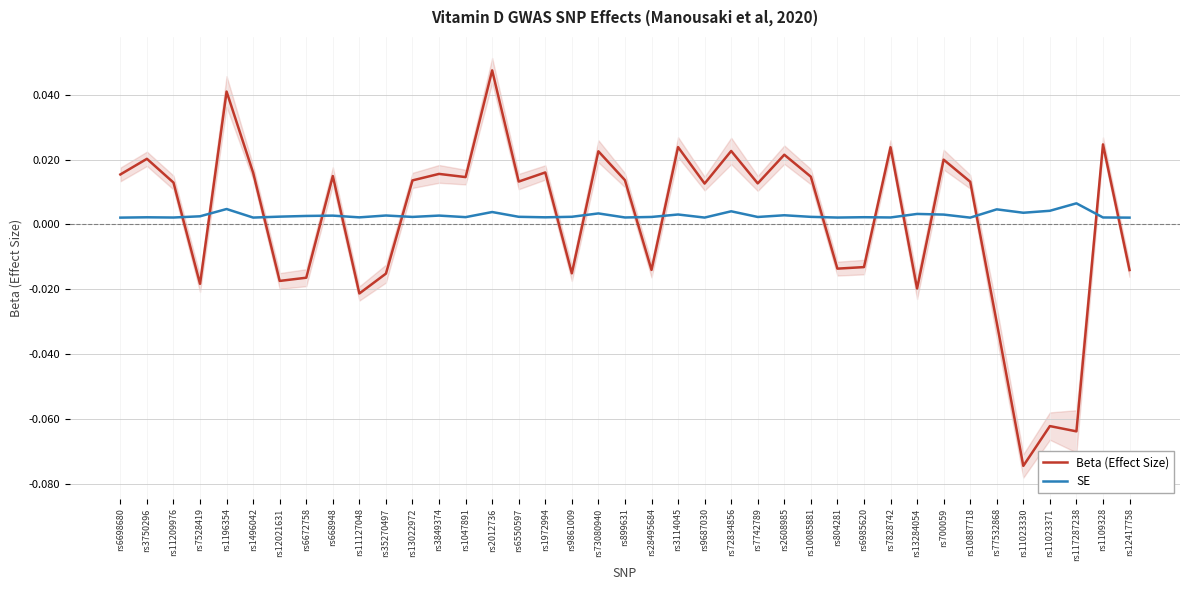

Reading left to right, list all the values displayed in this chart.

Beta (Effect Size): rs6698680=0.0	rs3750296=0.0	rs11209976=0.0	rs7528419=-0.0	rs1196354=0.0	rs1496042=0.0	rs12021631=-0.0	rs6672758=-0.0	rs668948=0.0	rs11127048=-0.0	rs35270497=-0.0	rs13022972=0.0	rs3849374=0.0	rs1047891=0.0	rs2012736=0.0	rs6550597=0.0	rs1972994=0.0	rs9861009=-0.0	rs73080940=0.0	rs899631=0.0	rs28495684=-0.0	rs3114045=0.0	rs9687030=0.0	rs72834856=0.0	rs7742789=0.0	rs2608985=0.0	rs10085881=0.0	rs804281=-0.0	rs6985620=-0.0	rs7828742=0.0	rs13284054=-0.0	rs700059=0.0	rs10887718=0.0	rs77532868=-0.0	rs11023330=-0.1	rs11023371=-0.1	rs117287238=-0.1	rs1109328=0.0	rs12417758=-0.0
SE: rs6698680=0.0	rs3750296=0.0	rs11209976=0.0	rs7528419=0.0	rs1196354=0.0	rs1496042=0.0	rs12021631=0.0	rs6672758=0.0	rs668948=0.0	rs11127048=0.0	rs35270497=0.0	rs13022972=0.0	rs3849374=0.0	rs1047891=0.0	rs2012736=0.0	rs6550597=0.0	rs1972994=0.0	rs9861009=0.0	rs73080940=0.0	rs899631=0.0	rs28495684=0.0	rs3114045=0.0	rs9687030=0.0	rs72834856=0.0	rs7742789=0.0	rs2608985=0.0	rs10085881=0.0	rs804281=0.0	rs6985620=0.0	rs7828742=0.0	rs13284054=0.0	rs700059=0.0	rs10887718=0.0	rs77532868=0.0	rs11023330=0.0	rs11023371=0.0	rs117287238=0.0	rs1109328=0.0	rs12417758=0.0